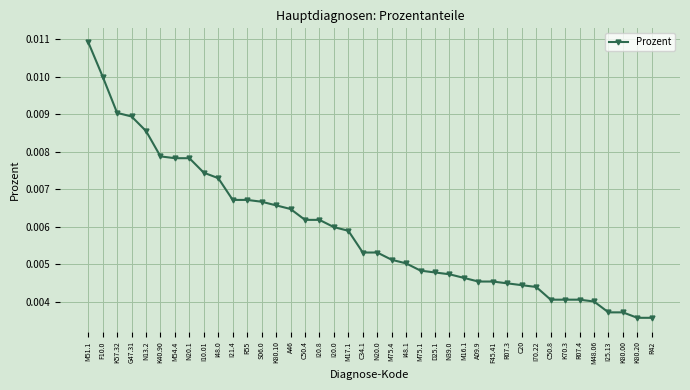

Between D25.1 and A09.9, which is larger?

D25.1